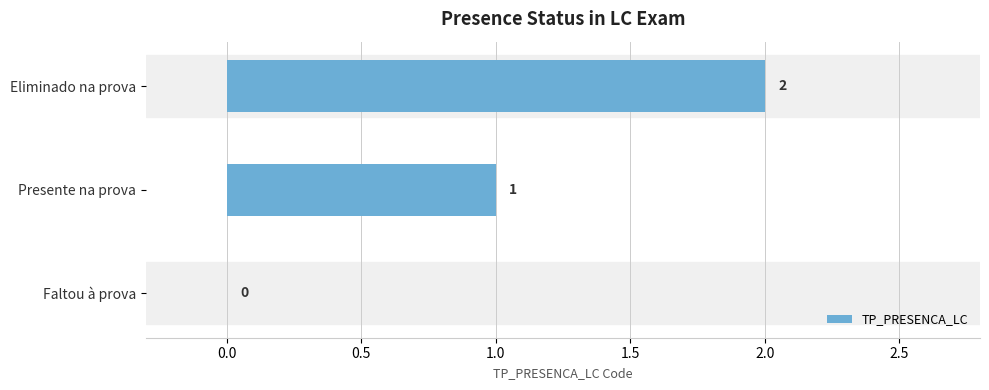

Approximately how many times larger is the value at Eliminado na prova compared to Presente na prova?

2.0